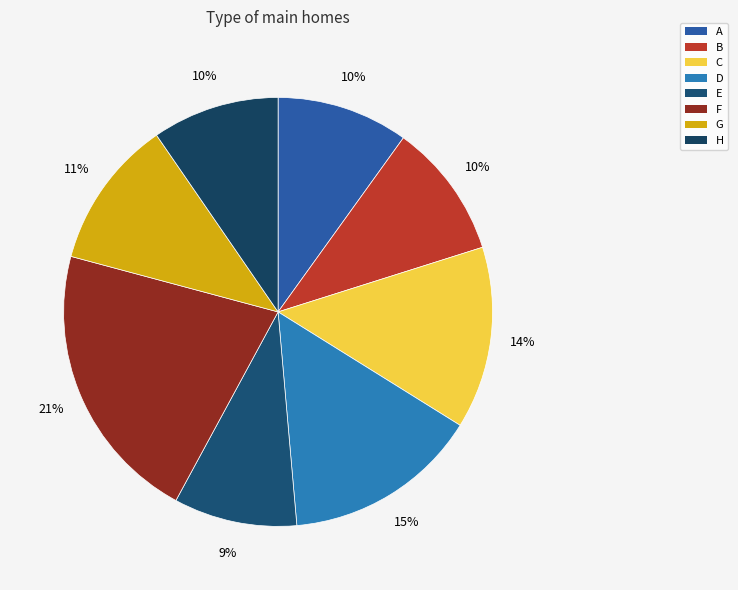

What percentage do C and B together represent?

23.9%